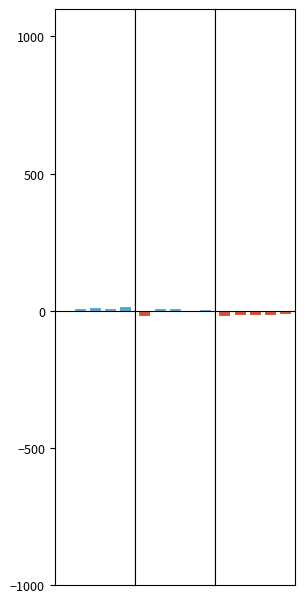

At which label does 200712_% CHG first exceed 11?

1